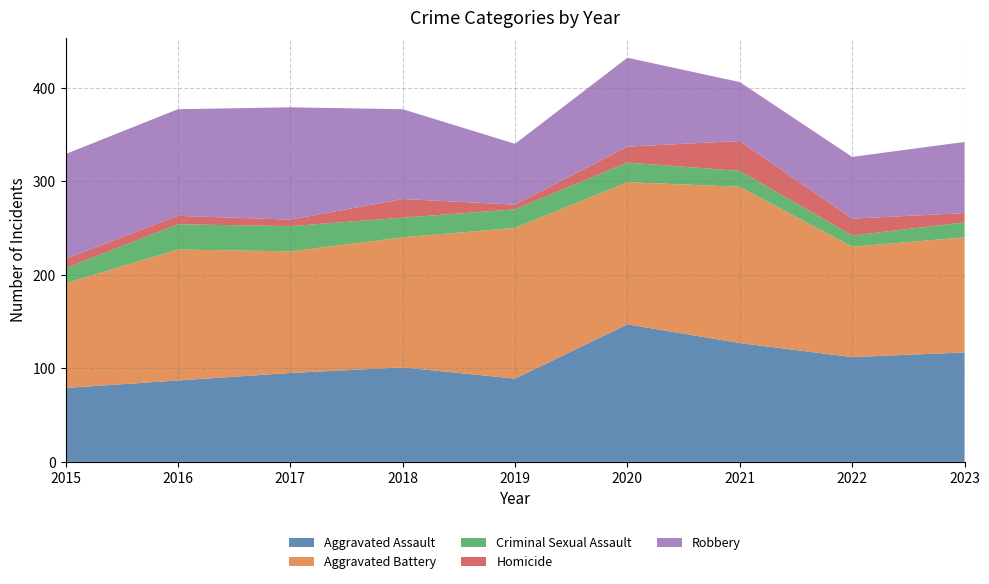

Reading left to right, list all the values displayed in this chart.

Aggravated Assault: 2015=79	2016=87	2017=95	2018=101	2019=89	2020=147	2021=127	2022=112	2023=117
Aggravated Battery: 2015=112	2016=140	2017=130	2018=139	2019=161	2020=152	2021=167	2022=118	2023=123
Criminal Sexual Assault: 2015=16	2016=27	2017=27	2018=21	2019=20	2020=21	2021=17	2022=12	2023=16
Homicide: 2015=10	2016=9	2017=7	2018=20	2019=5	2020=17	2021=32	2022=18	2023=10
Robbery: 2015=112	2016=114	2017=120	2018=96	2019=65	2020=95	2021=63	2022=66	2023=76